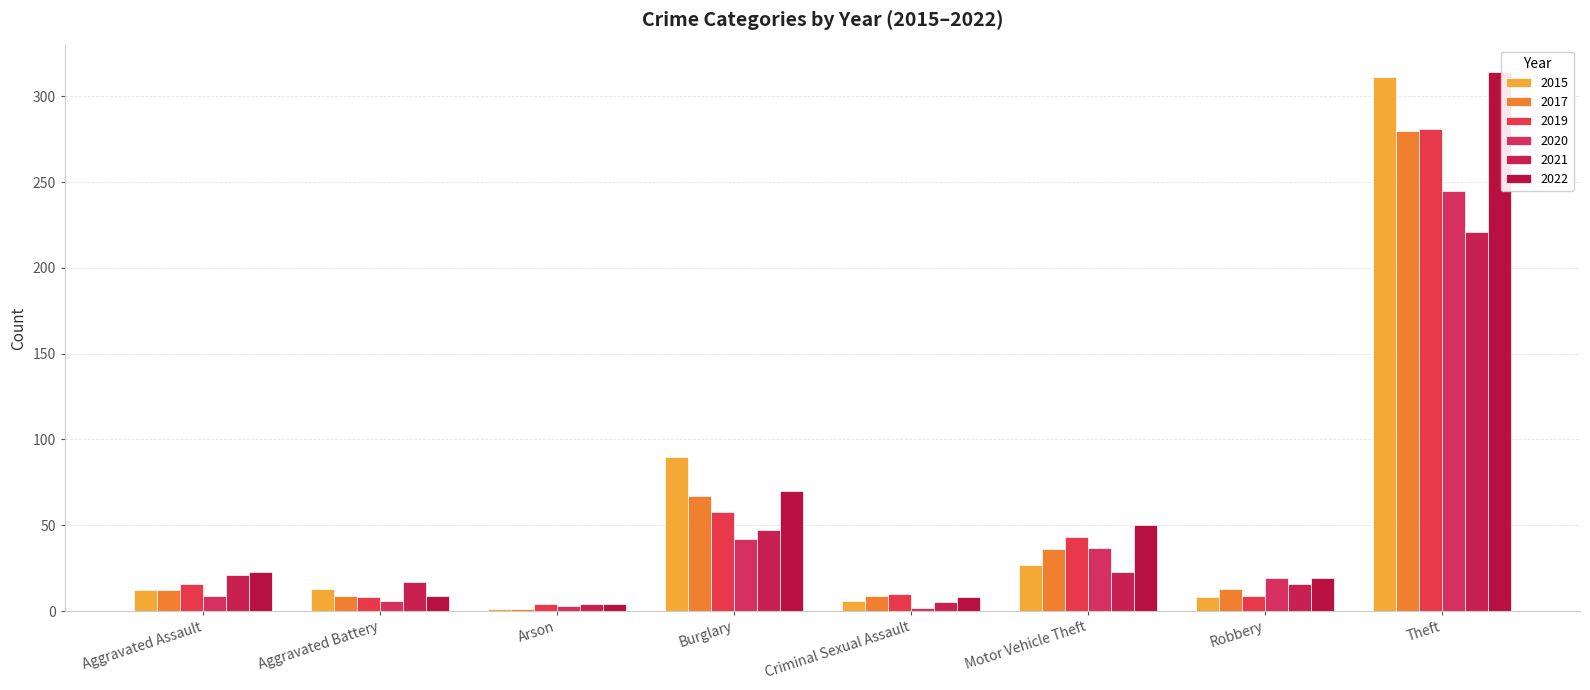

List the series in order of their peak value, lowest first.

2021, 2020, 2017, 2019, 2015, 2022